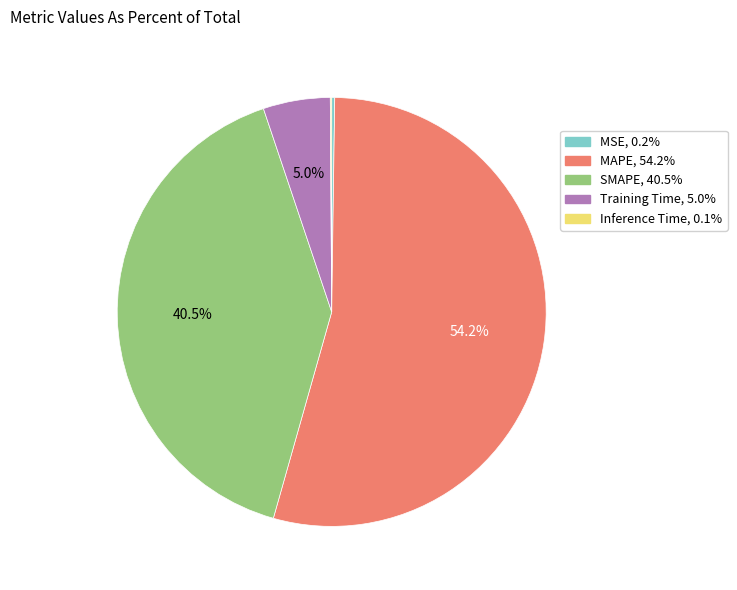

What is the total percentage of MAPE and Training Time?

59.2%